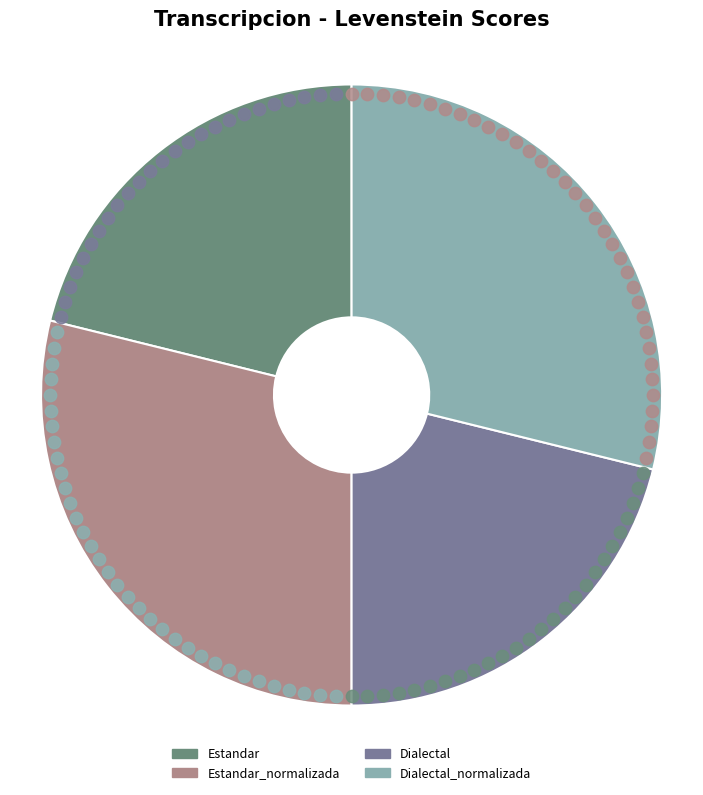

What is the largest slice in the pie chart?

Estandar_normalizada